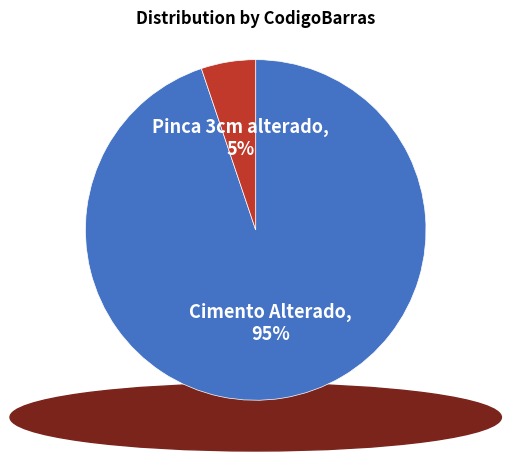

What percentage is the Pinca 3cm alterado slice, to the nearest percent?

5%